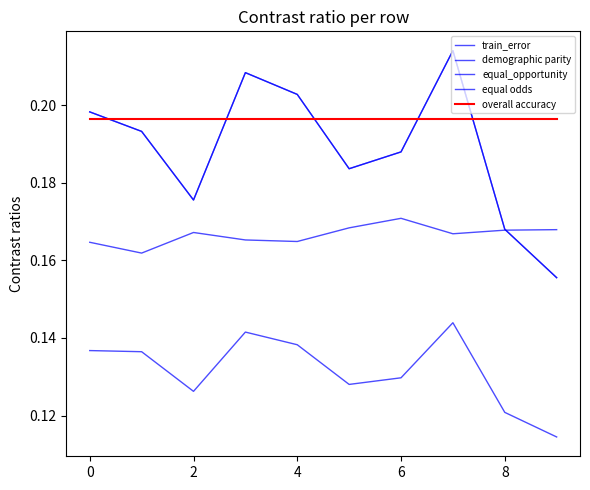

Does the chart display data point markers on the line(s)?

No